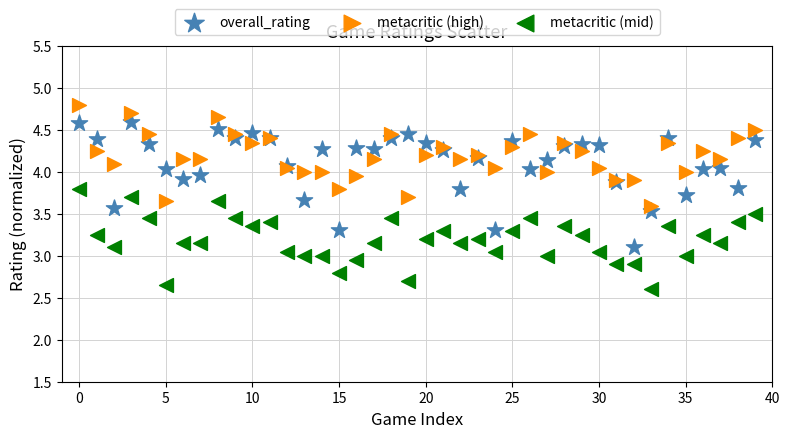

Which series contains the highest Y value?

metacritic (high)